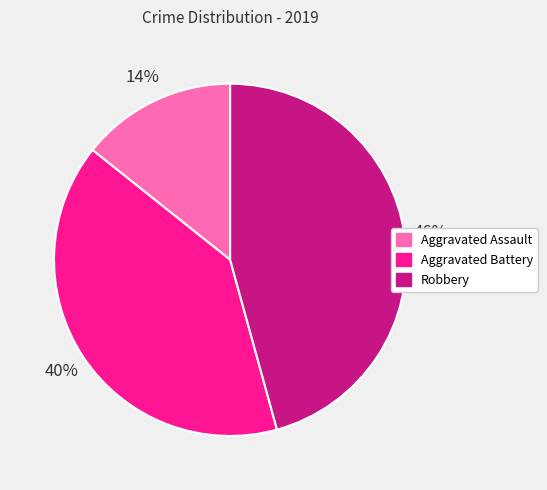

Is there a majority slice in this chart?

No